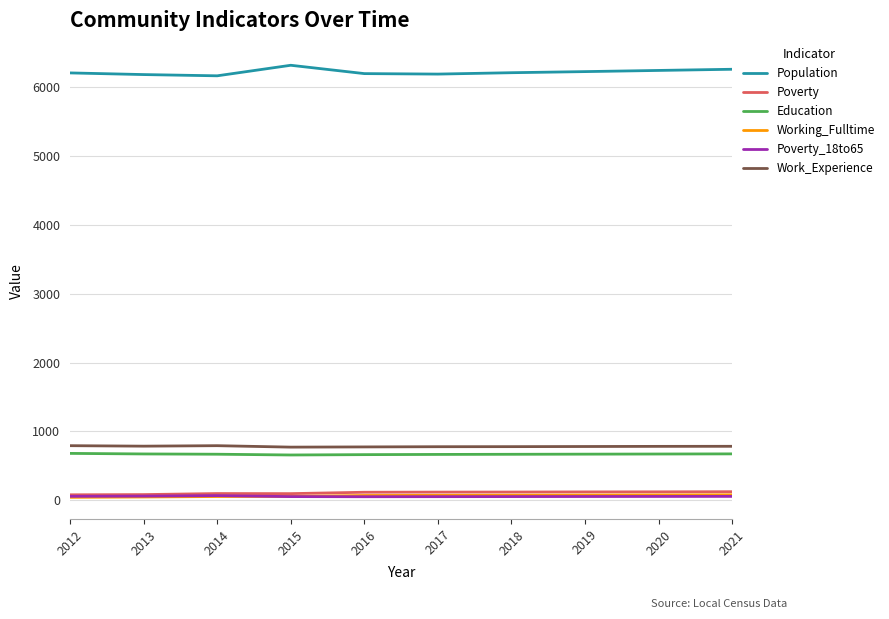

What is the maximum value for Education?

682